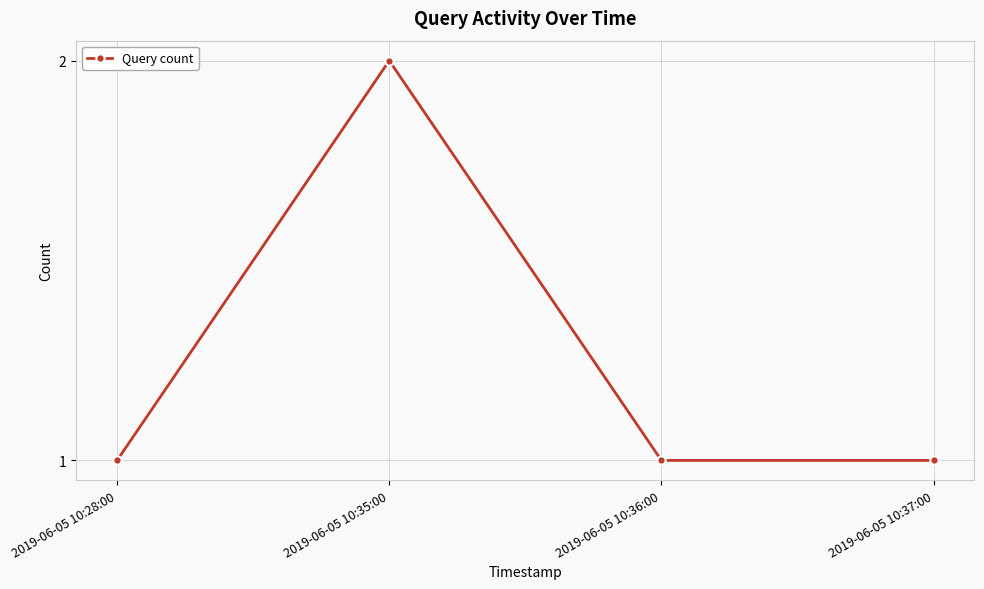

Between 2019-06-05 10:37:00 and 2019-06-05 10:35:00, which is larger?

2019-06-05 10:35:00